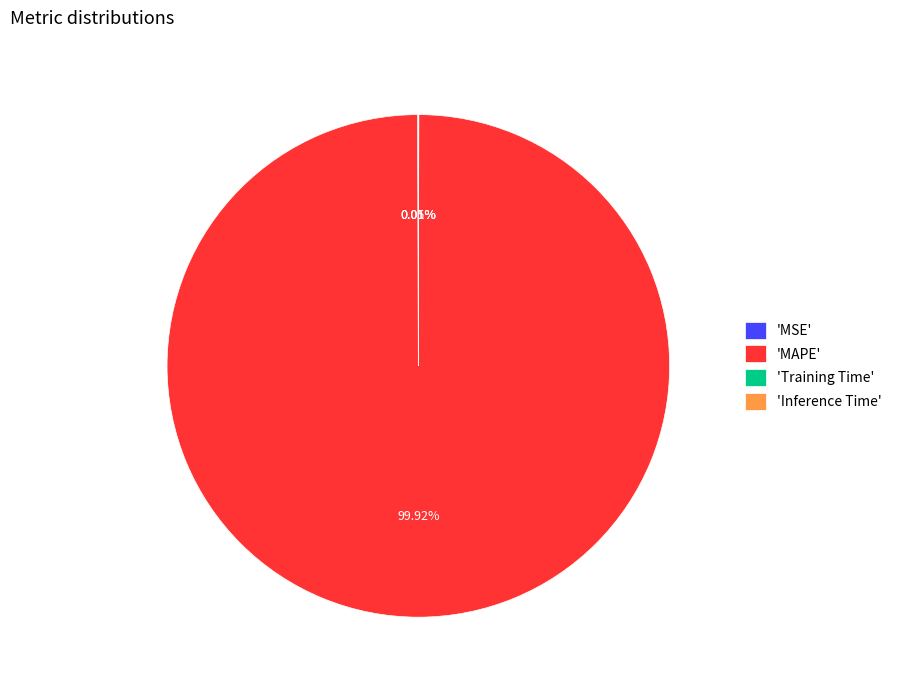

Which slice is the largest?

'MAPE'